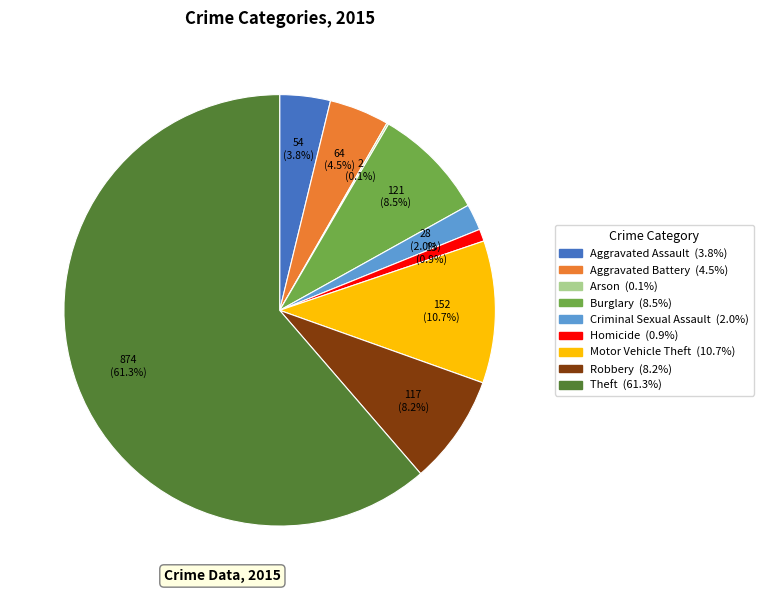

Between Criminal Sexual Assault and Aggravated Assault, which is larger?

Aggravated Assault